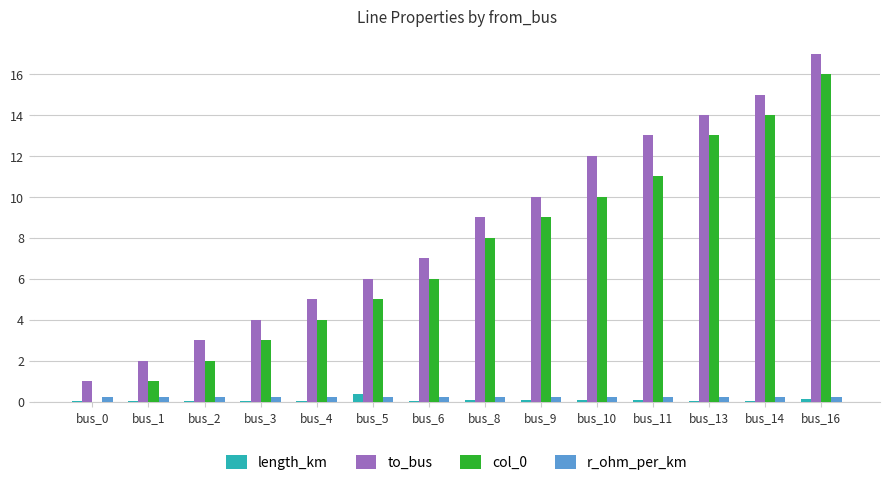

The col_0 series shows 14.0 at bus_14. True or false?

True